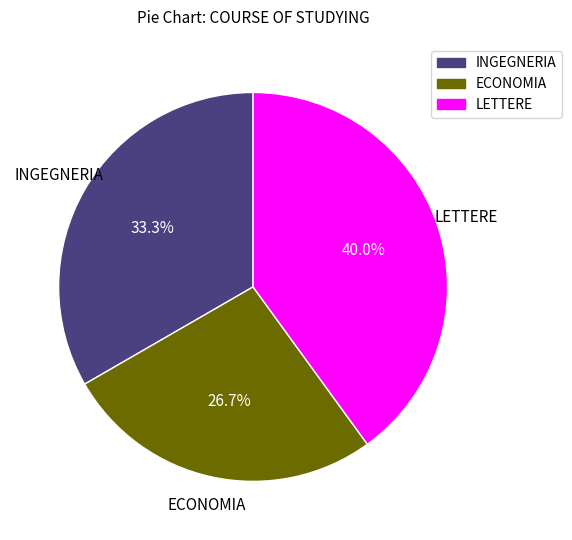

True or false: INGEGNERIA accounts for 20% of the total.

False